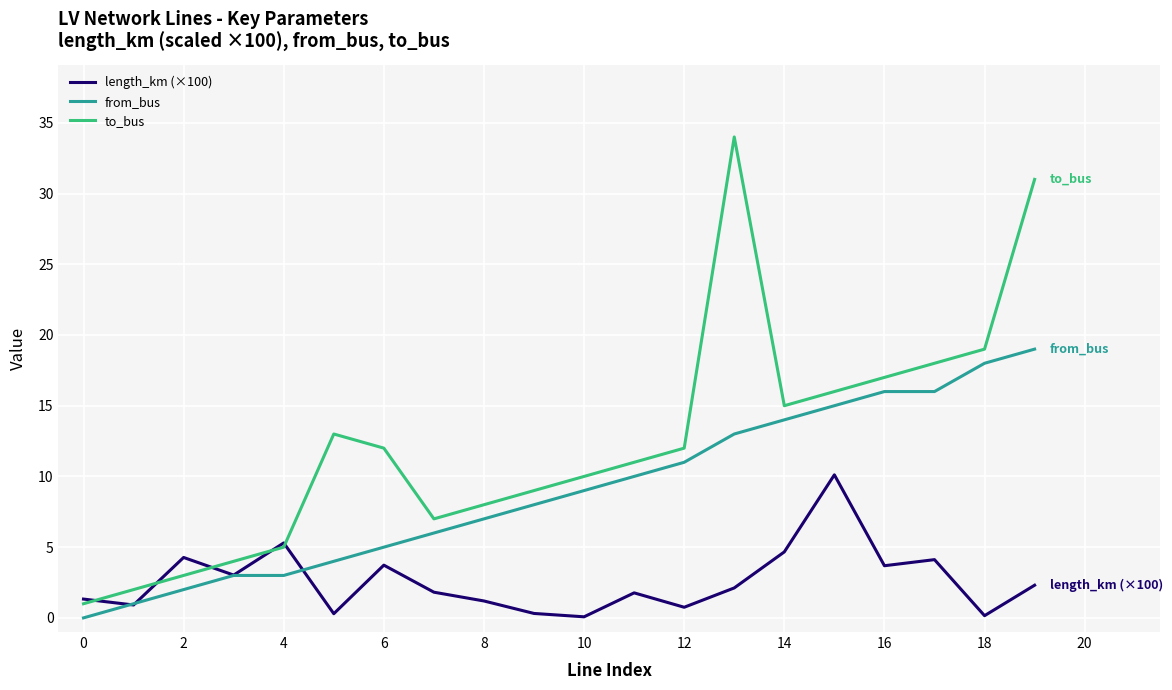

What is the maximum value for length_km (×100)?

10.1